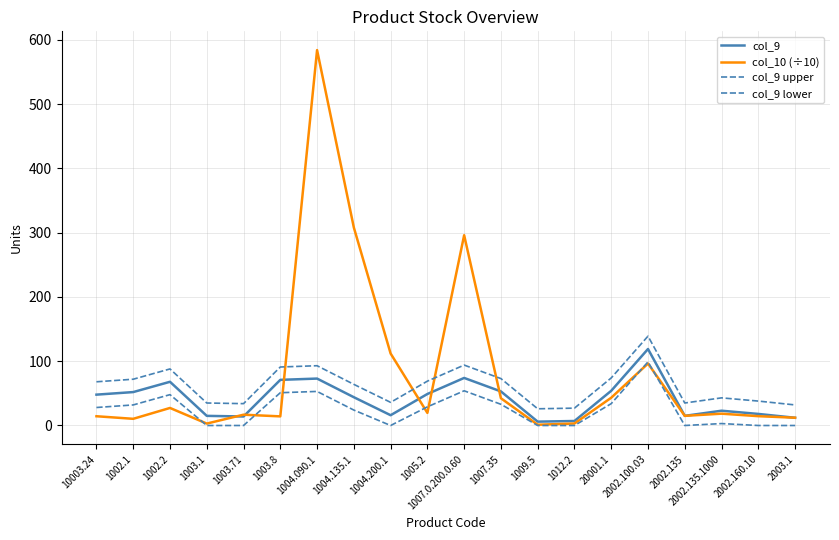

Which series has the widest spread of values?

col_10 (÷10)